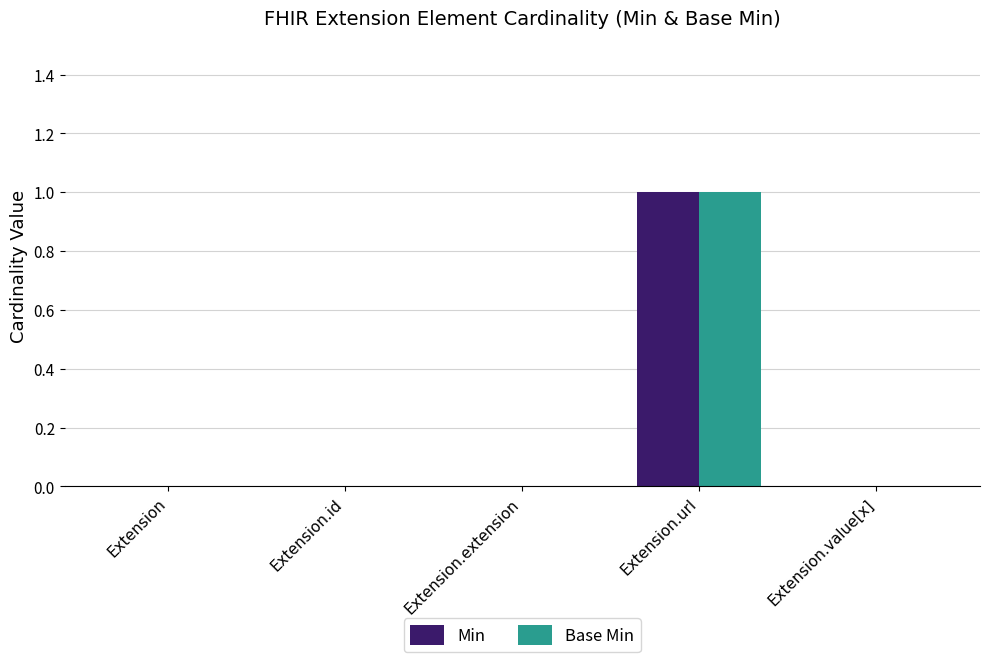

Is the value of Base Min at Extension.url greater than the value of Min at Extension.extension?

Yes